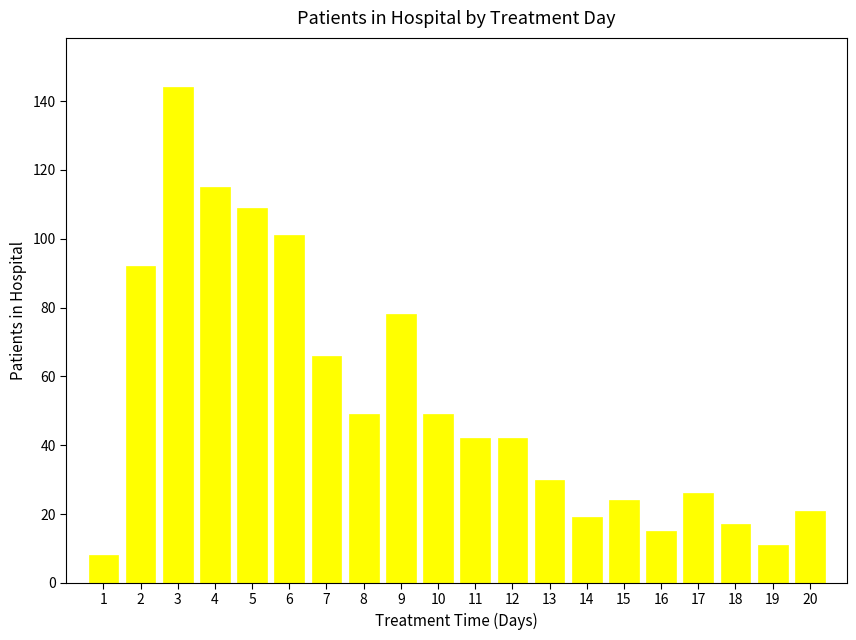

True or false: the data shows 26 at 18.

False